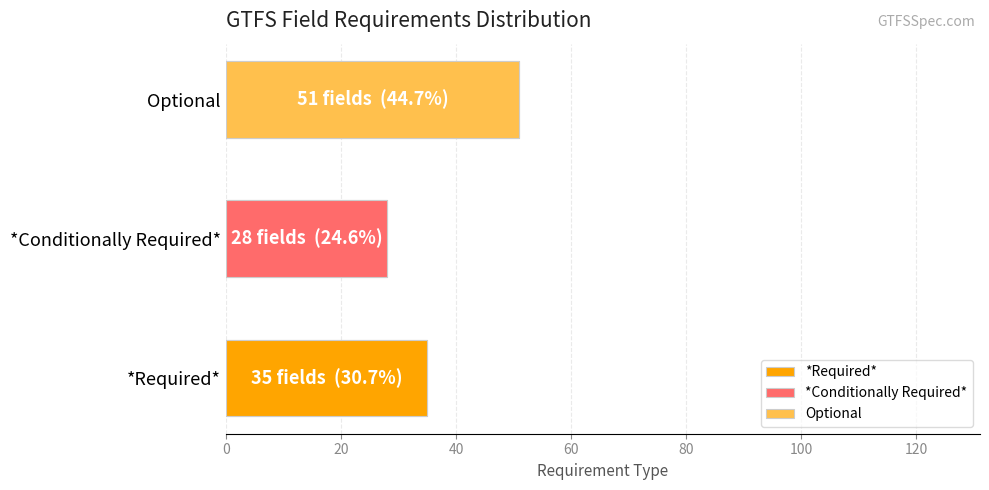

Which label corresponds to the largest value in the chart?

Optional